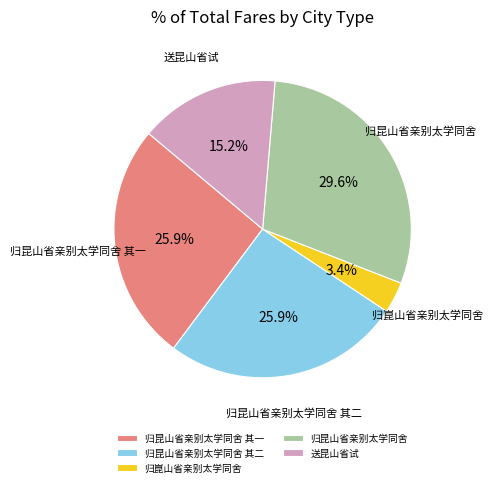

Does 送昆山省试 represent more than half of the total?

No